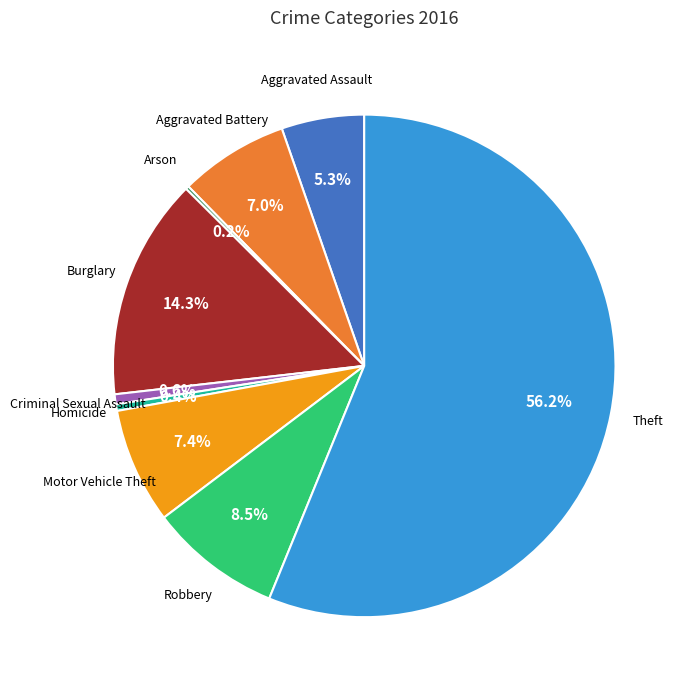

Which slice is the largest?

Theft